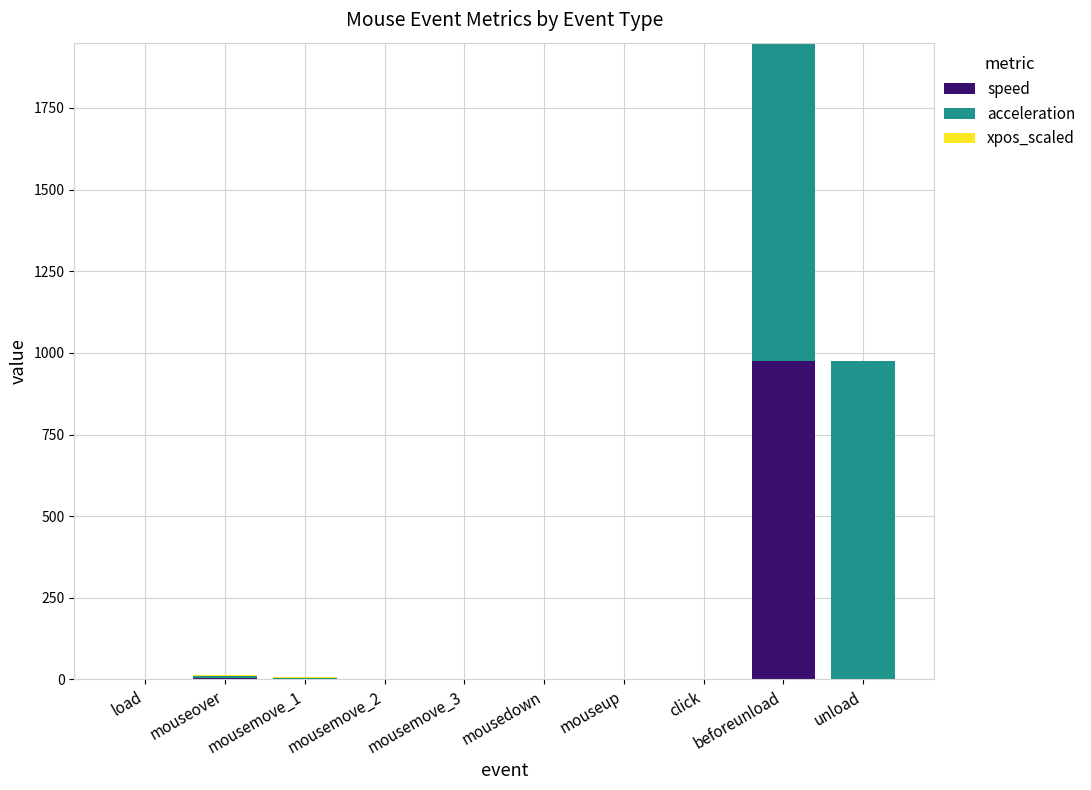

What is the maximum value for speed?

975.0